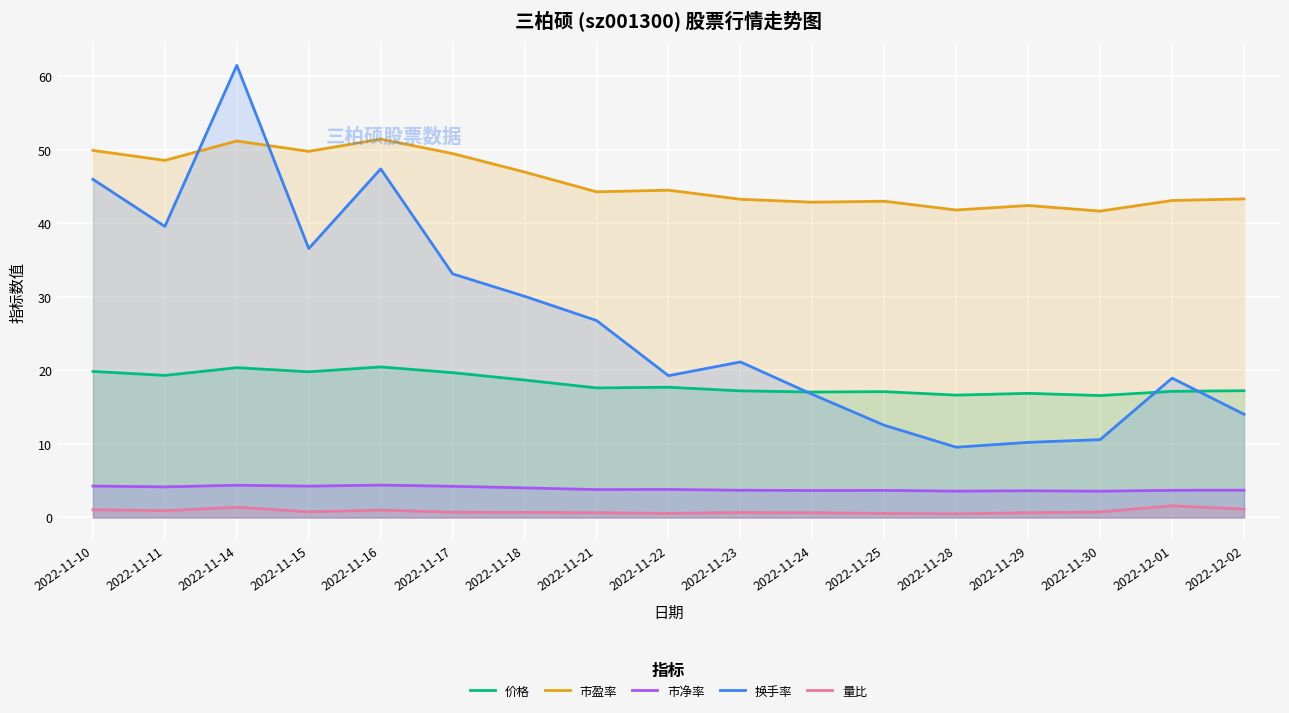

Which series has the widest spread of values?

换手率